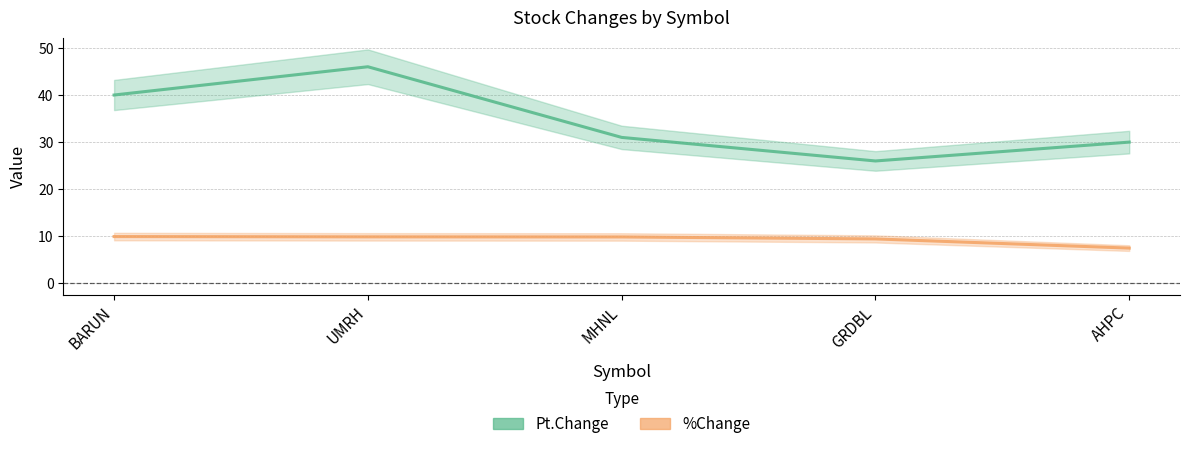

Reading right to left, list all the values displayed in this chart.

Pt.Change: AHPC=30.0	GRDBL=26.0	MHNL=31.0	UMRH=46.0	BARUN=40.0
%Change: AHPC=7.5	GRDBL=9.4	MHNL=9.9	UMRH=9.9	BARUN=9.9